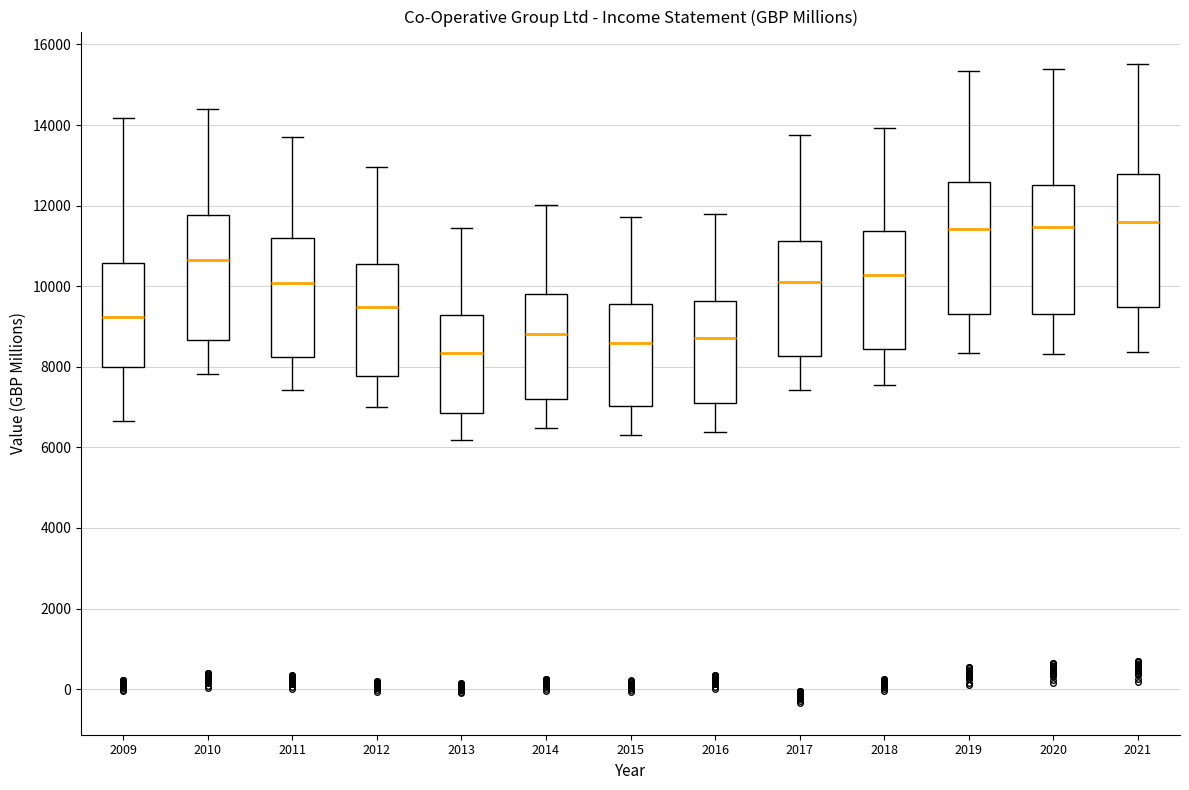

Reading left to right, transcribe this box plot: for each box, give where its median line is, the range the box spans, and where its two whiskers end, as read against the y-axis. The values are not printed on the chart, so give them approximately, as read against the axis.

2009: median 9200, box 8000 to 10600, whiskers 6600 to 14200
2010: median 10600, box 8600 to 11800, whiskers 7800 to 14400
2011: median 10000, box 8200 to 11200, whiskers 7400 to 13600
2012: median 9400, box 7800 to 10600, whiskers 7000 to 13000
2013: median 8400, box 6800 to 9200, whiskers 6200 to 11400
2014: median 8800, box 7200 to 9800, whiskers 6400 to 12000
2015: median 8600, box 7000 to 9600, whiskers 6400 to 11800
2016: median 8800, box 7000 to 9600, whiskers 6400 to 11800
2017: median 10200, box 8200 to 11200, whiskers 7400 to 13800
2018: median 10200, box 8400 to 11400, whiskers 7600 to 14000
2019: median 11400, box 9400 to 12600, whiskers 8400 to 15400
2020: median 11400, box 9400 to 12600, whiskers 8400 to 15400
2021: median 11600, box 9400 to 12800, whiskers 8400 to 15600